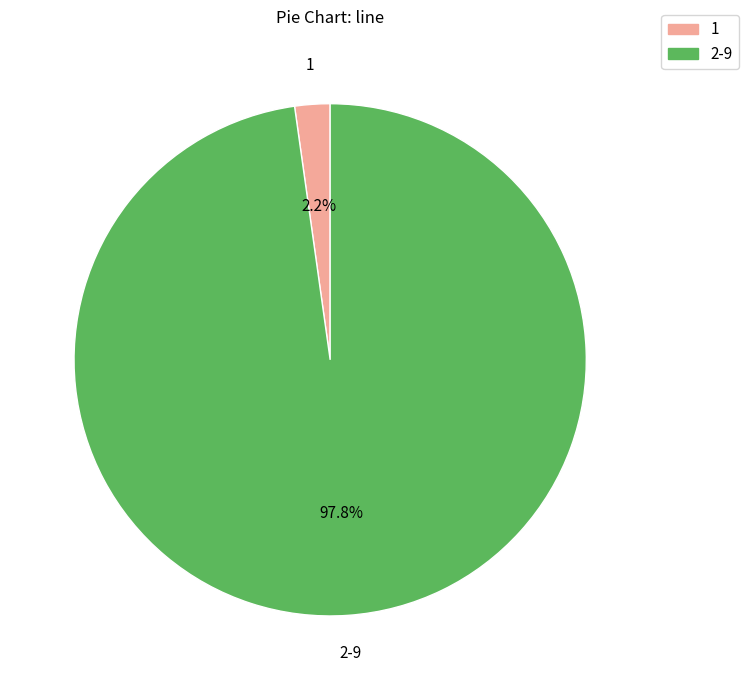

Is there a majority slice in this chart?

Yes